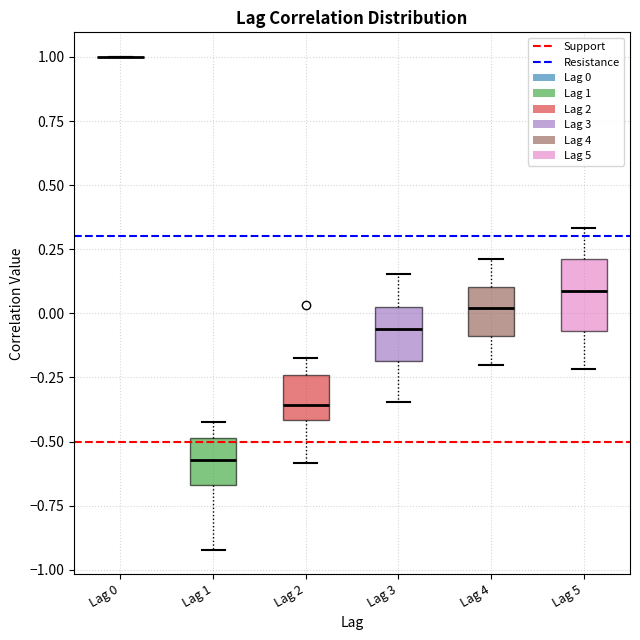

Where does the median line of the box for Lag 4 sit on the y-axis? The values are not printed on the chart, so give them approximately, as read against the axis.

0.00